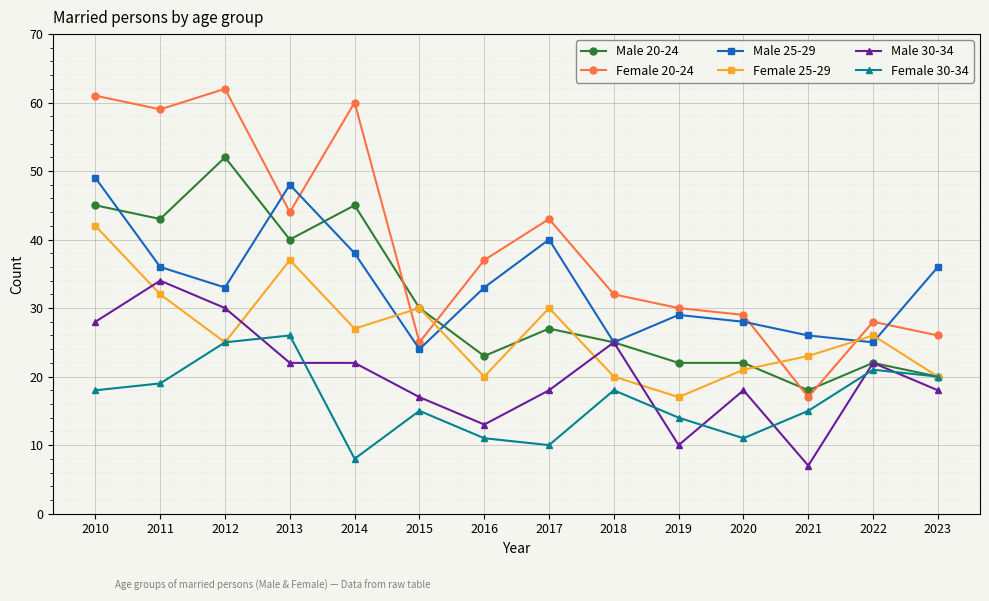

In Male 25-29, how many points are lower than both neighbors (excluding endpoints)?

4